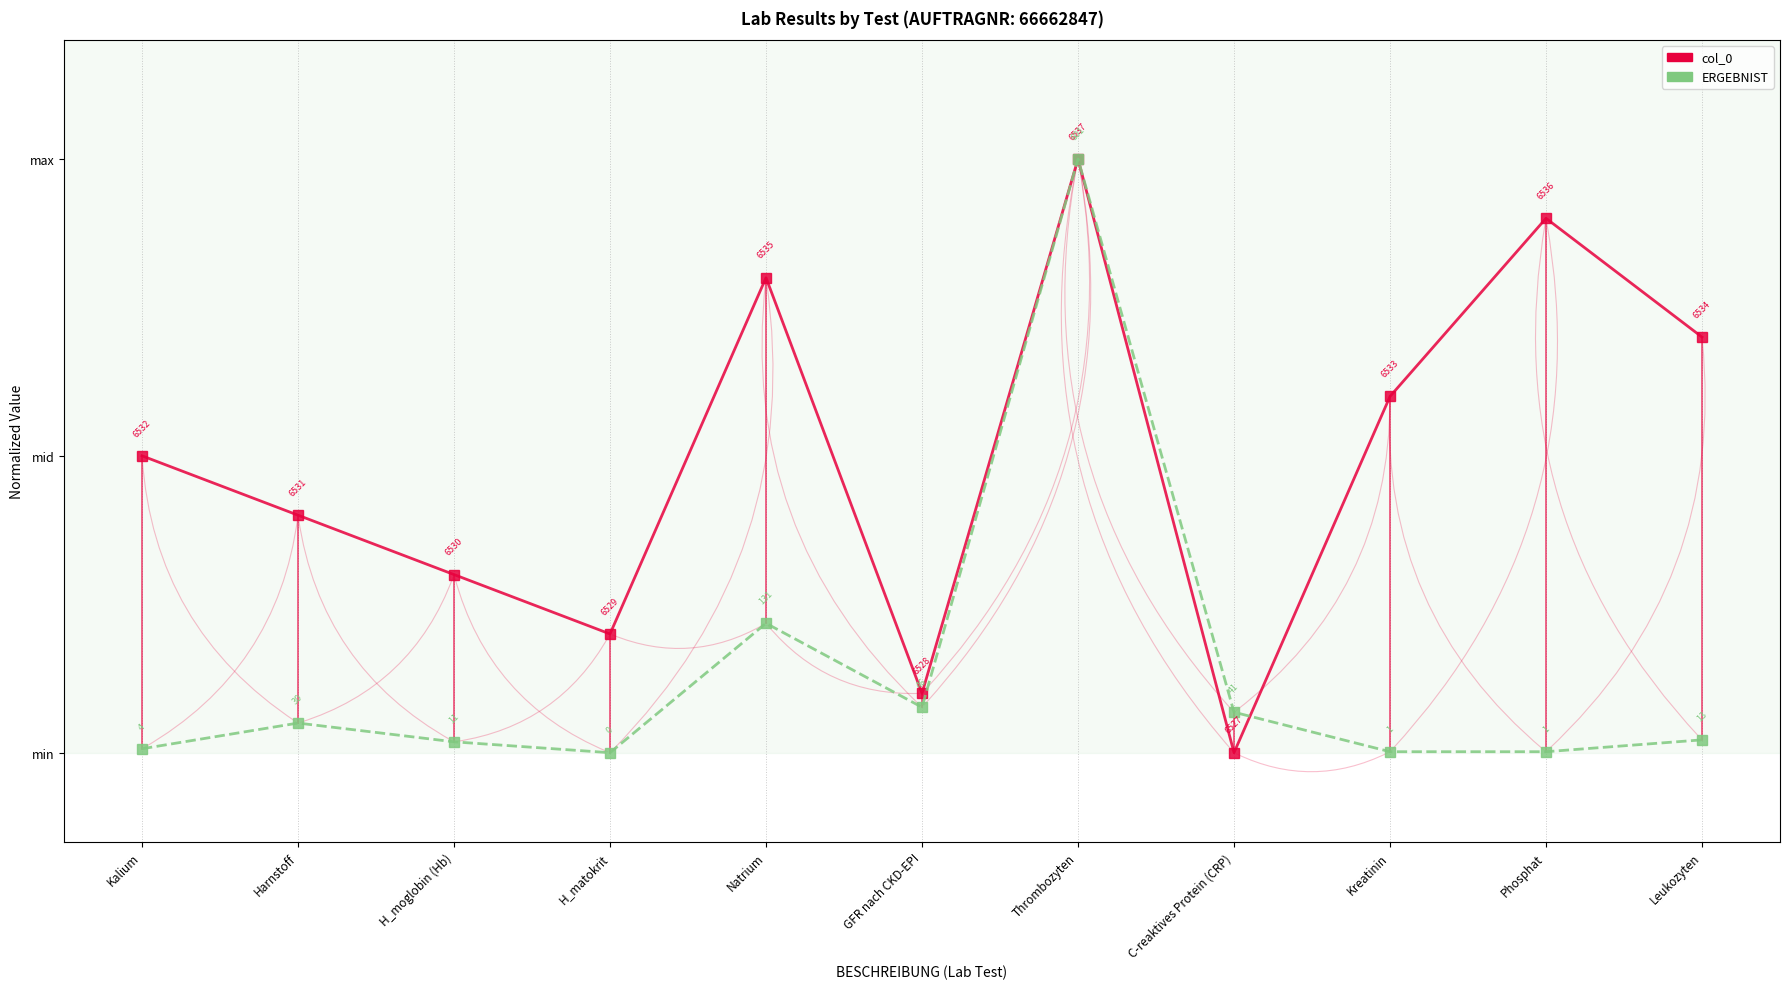

What is the difference between the maximum and minimum values in the col_0 series?

1.0